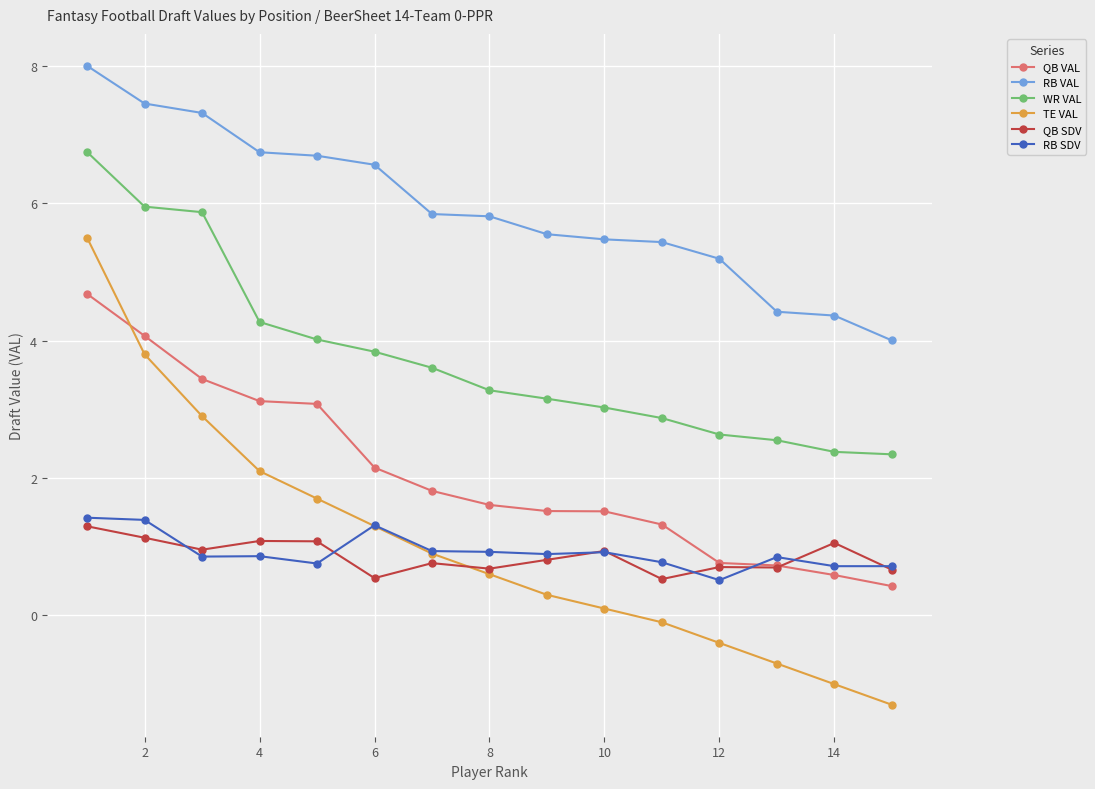

Which series has the largest total across all categories?

RB VAL